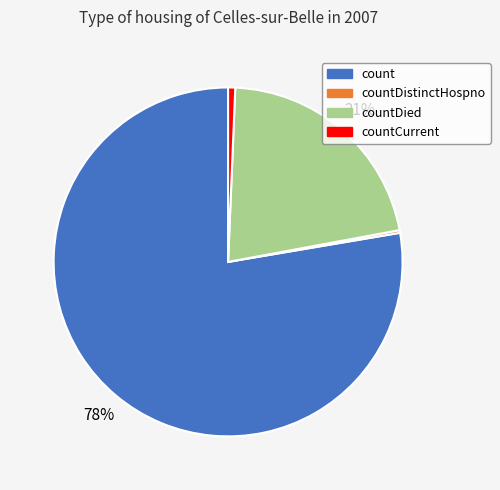

Which category has the biggest portion of the pie?

count